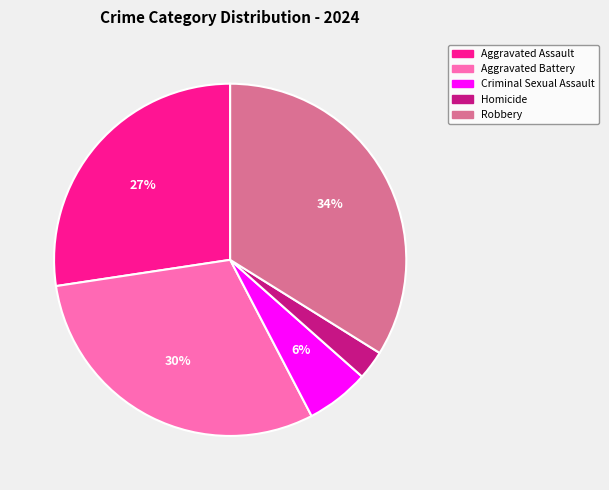

Is there any slice that represents more than half of the pie?

No